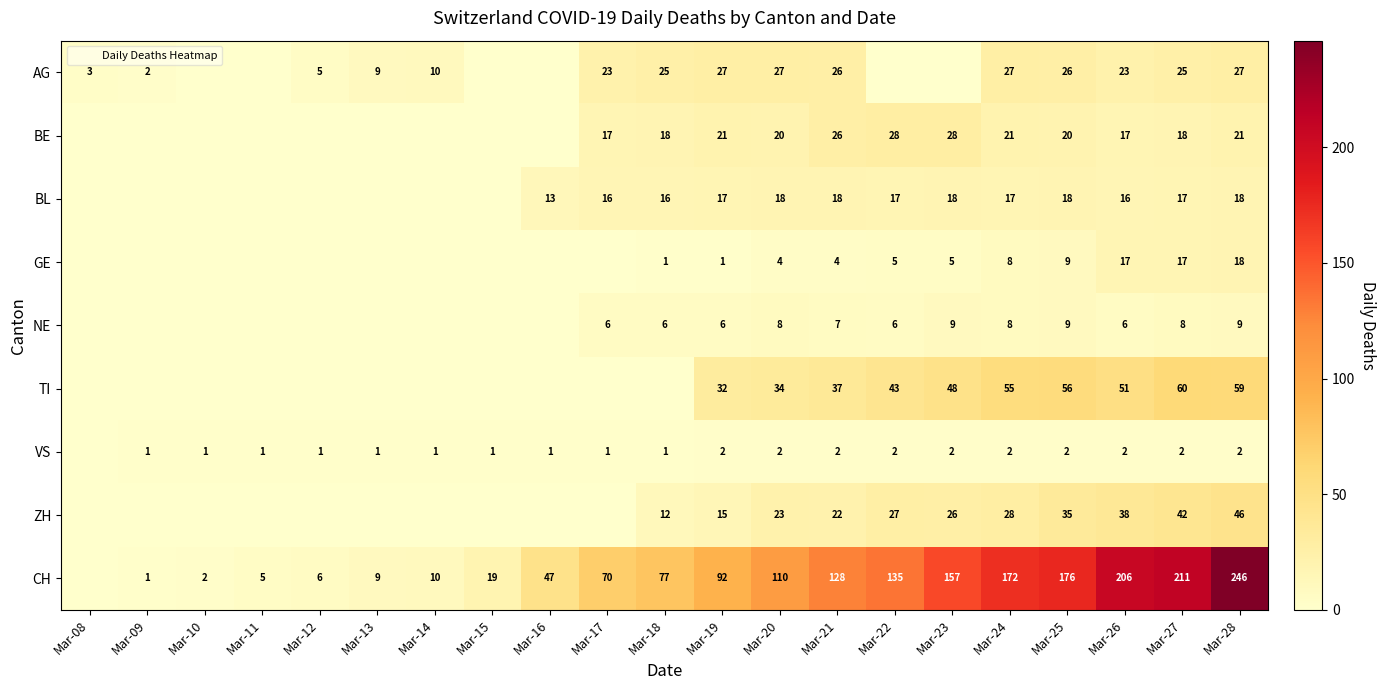

At how many categories does at least one series exceed 239?

1